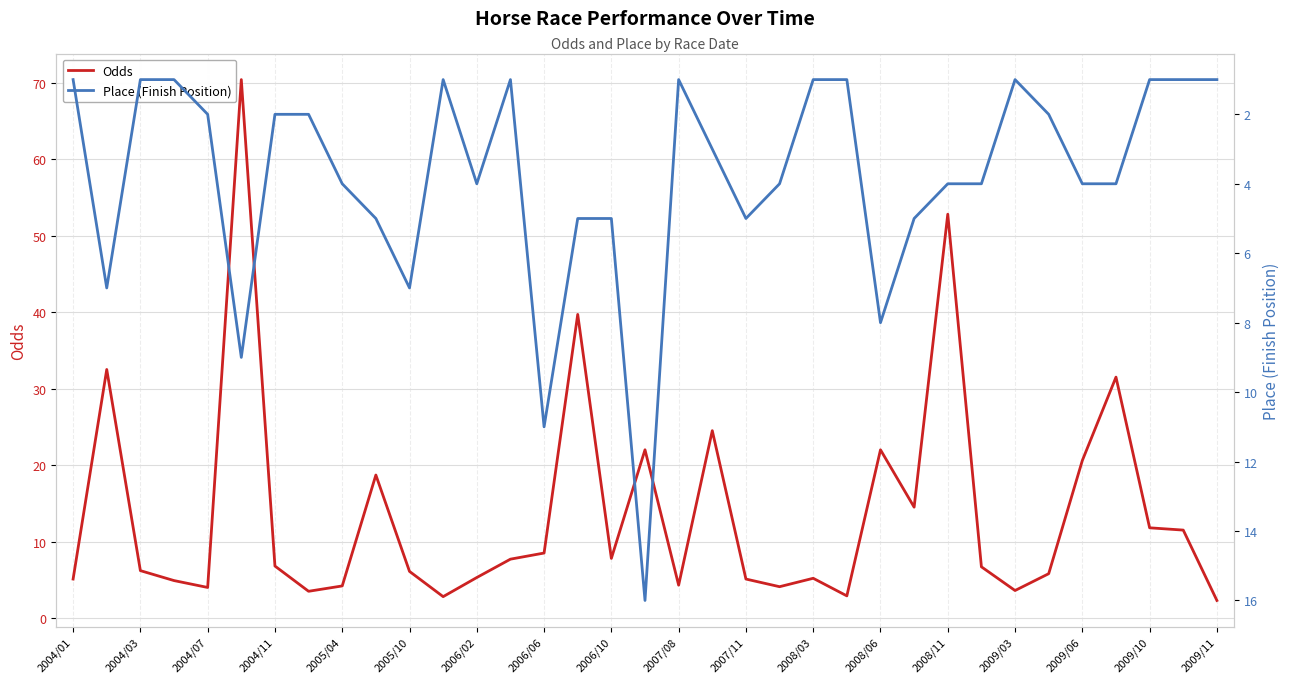

What is the maximum value for Odds?

70.4